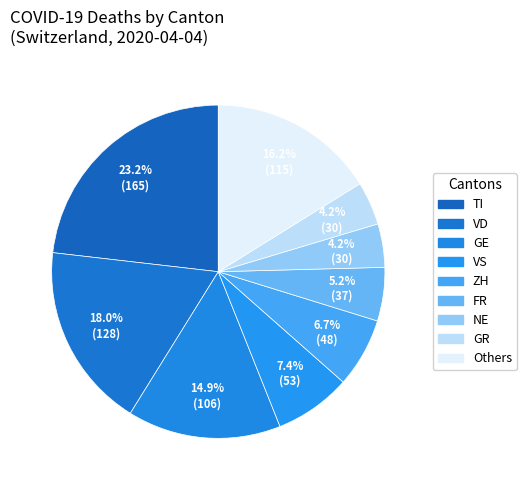

Count the number of slices in the pie.

9